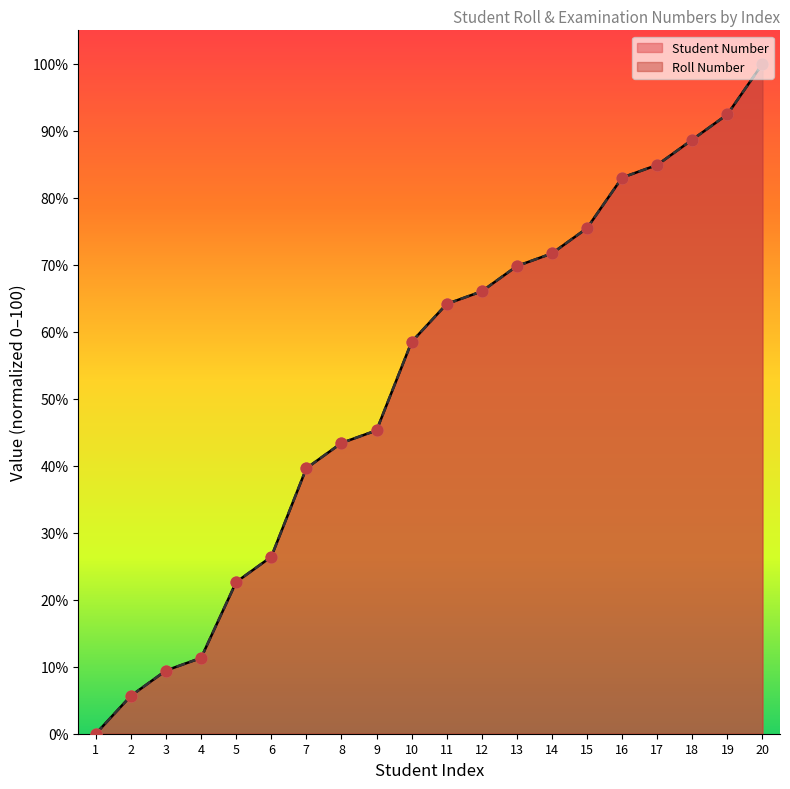

Which series contains the lowest Y value?

Student Number